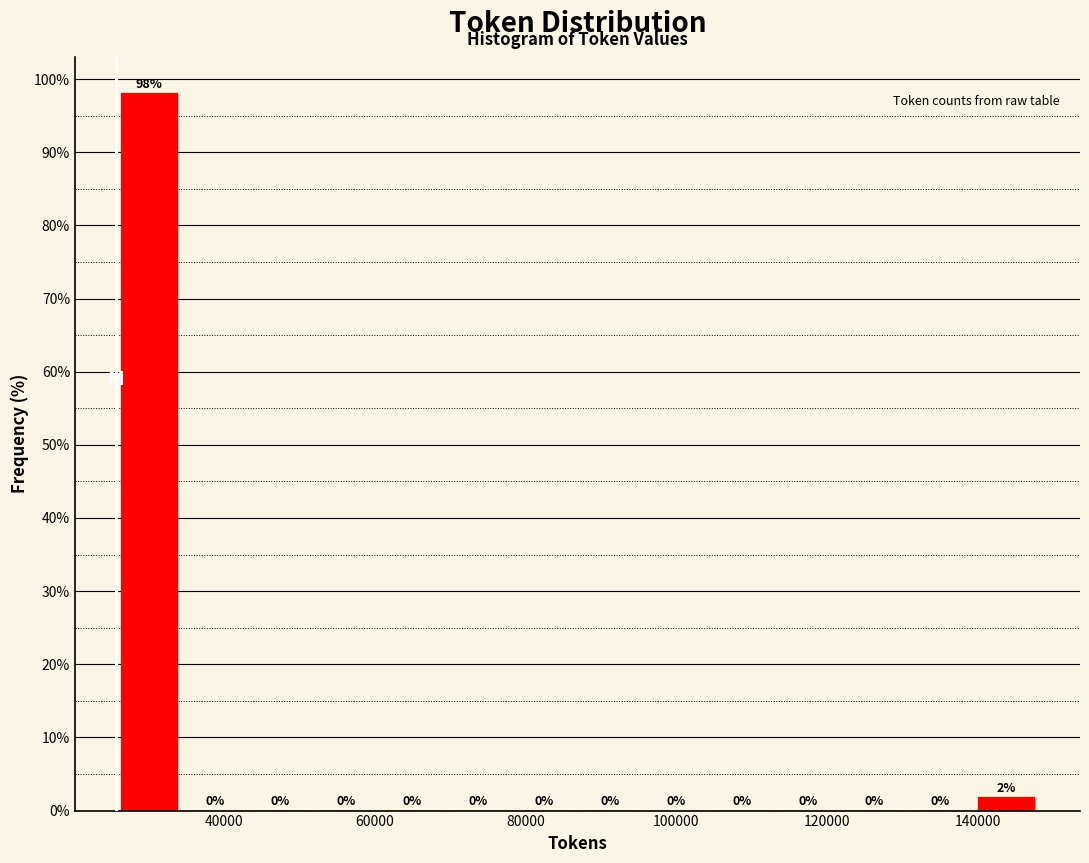

Over which range of the x-axis is the bar tallest?

26000 to 34000